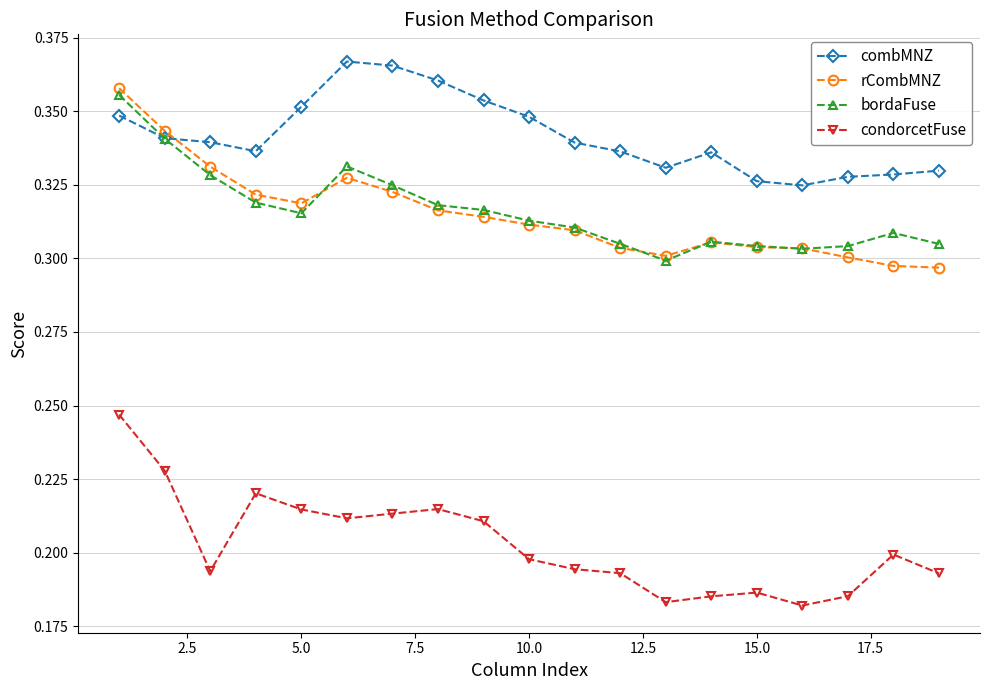

Count the number of categories in the chart.

19